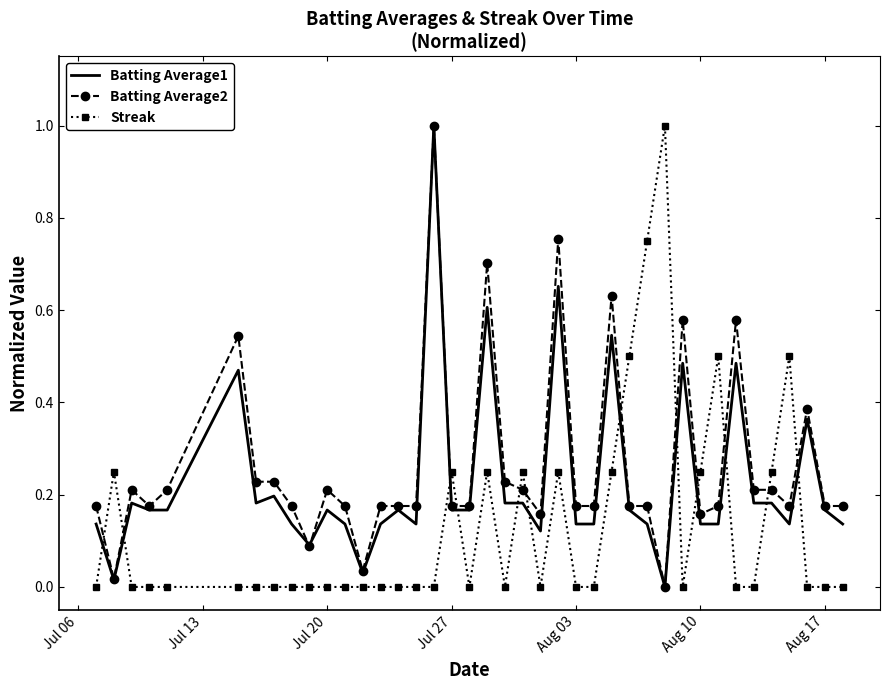

After their last crossing, which series has the higher values: Streak or Batting Average1?

Batting Average1